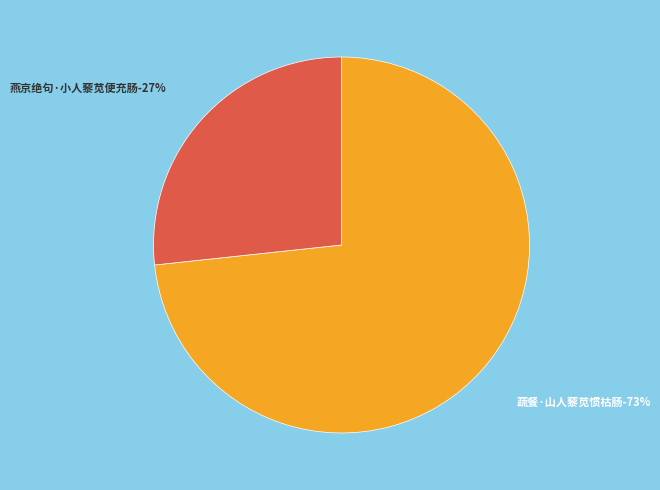

To the nearest percent, what portion does 蔬餐·山人藜苋惯枯肠 represent?

73%